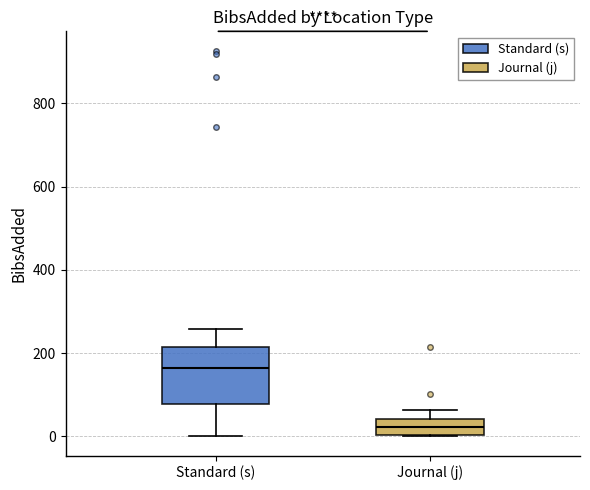

Which box is the tallest, from its lower edge to its upper edge?

Standard (s)